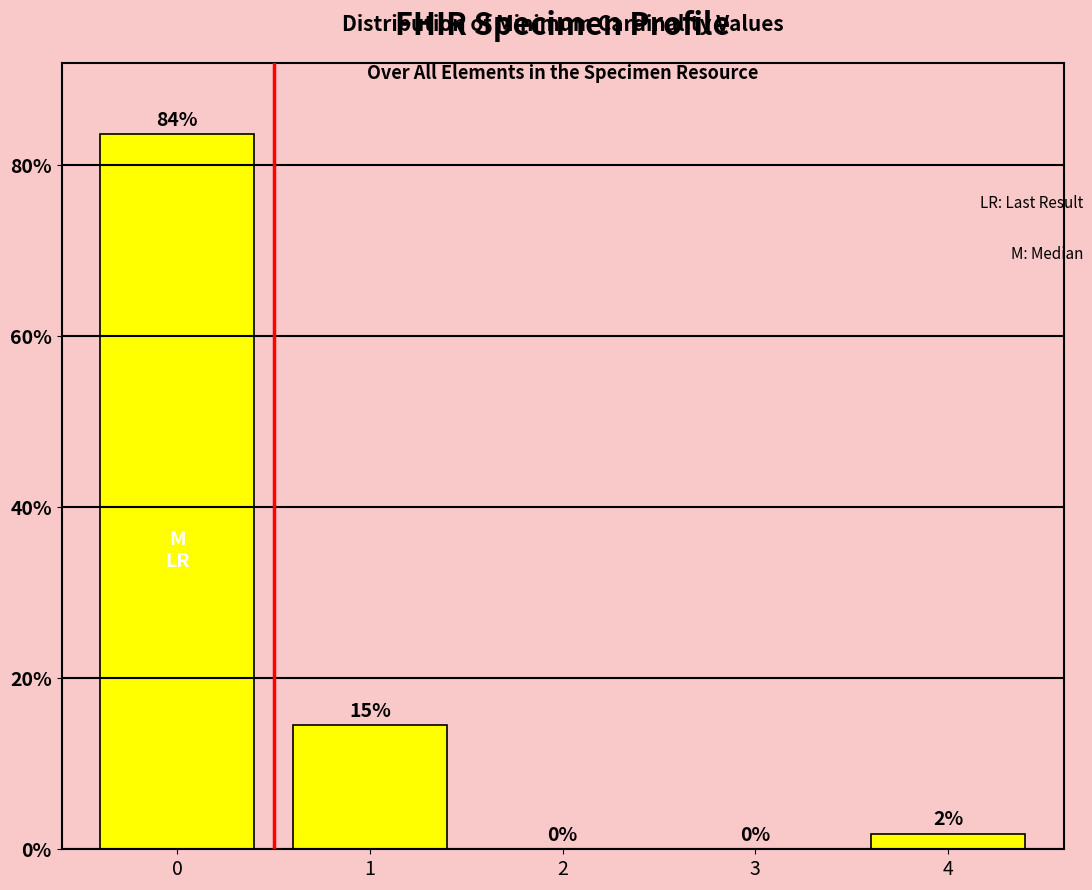

True or false: the data shows 46.3 at 3.

False